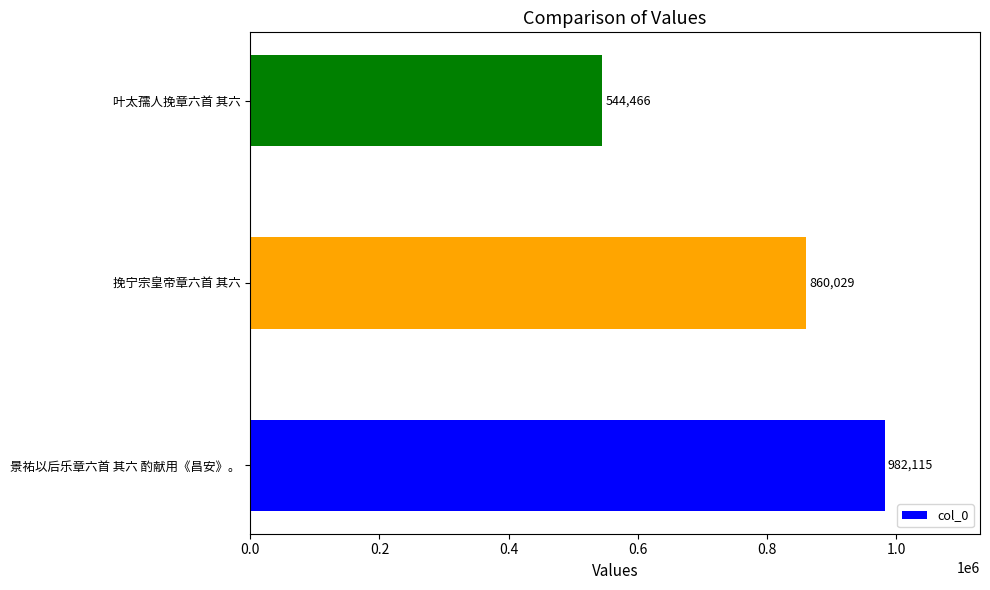

Rank the categories by value from lowest to highest.

叶太孺人挽章六首 其六, 挽宁宗皇帝章六首 其六, 景祐以后乐章六首 其六 酌献用《昌安》。